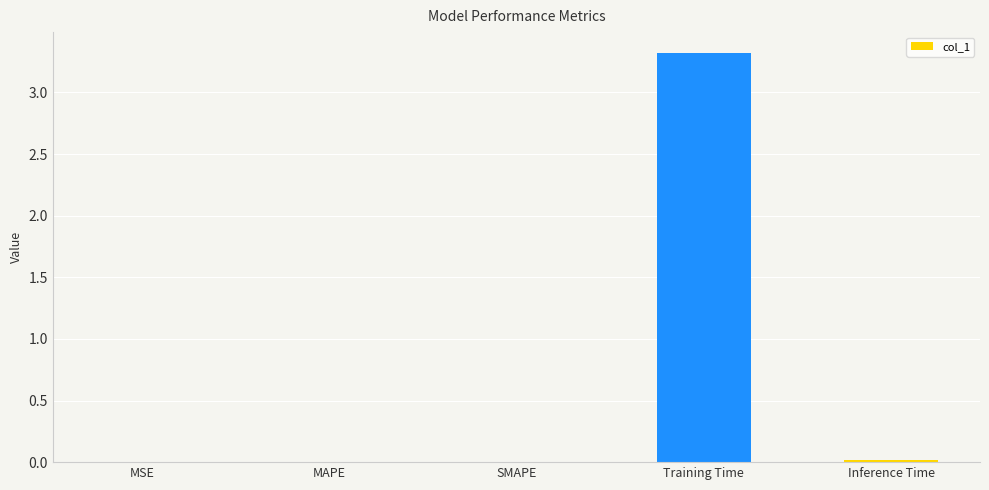

The value at MSE is 0.0. True or false?

True